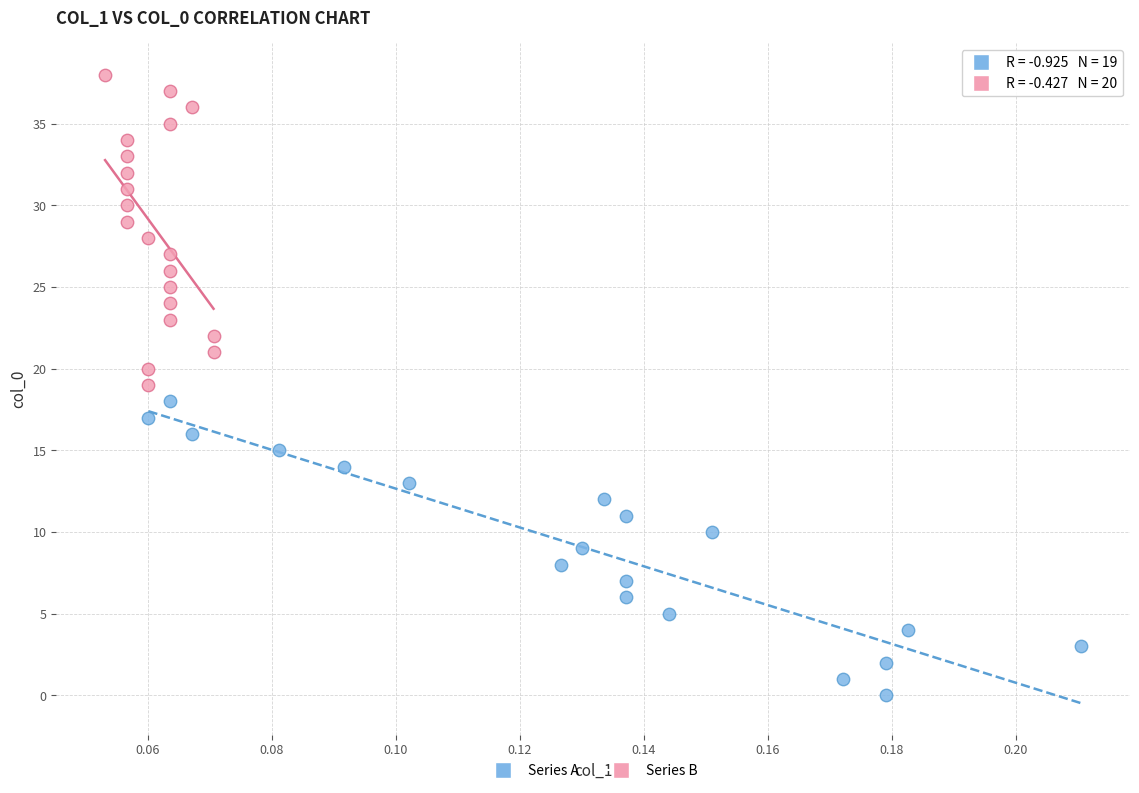

Which series contains the lowest Y value?

Series A